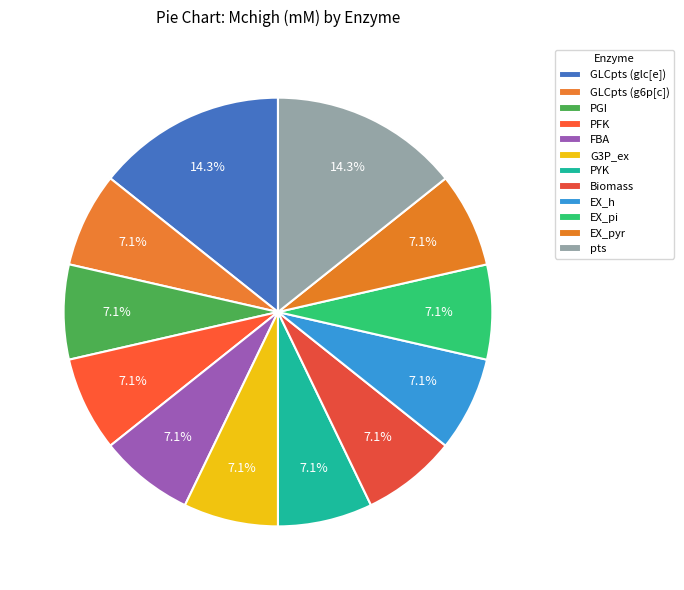

How many slices are in this pie chart?

12